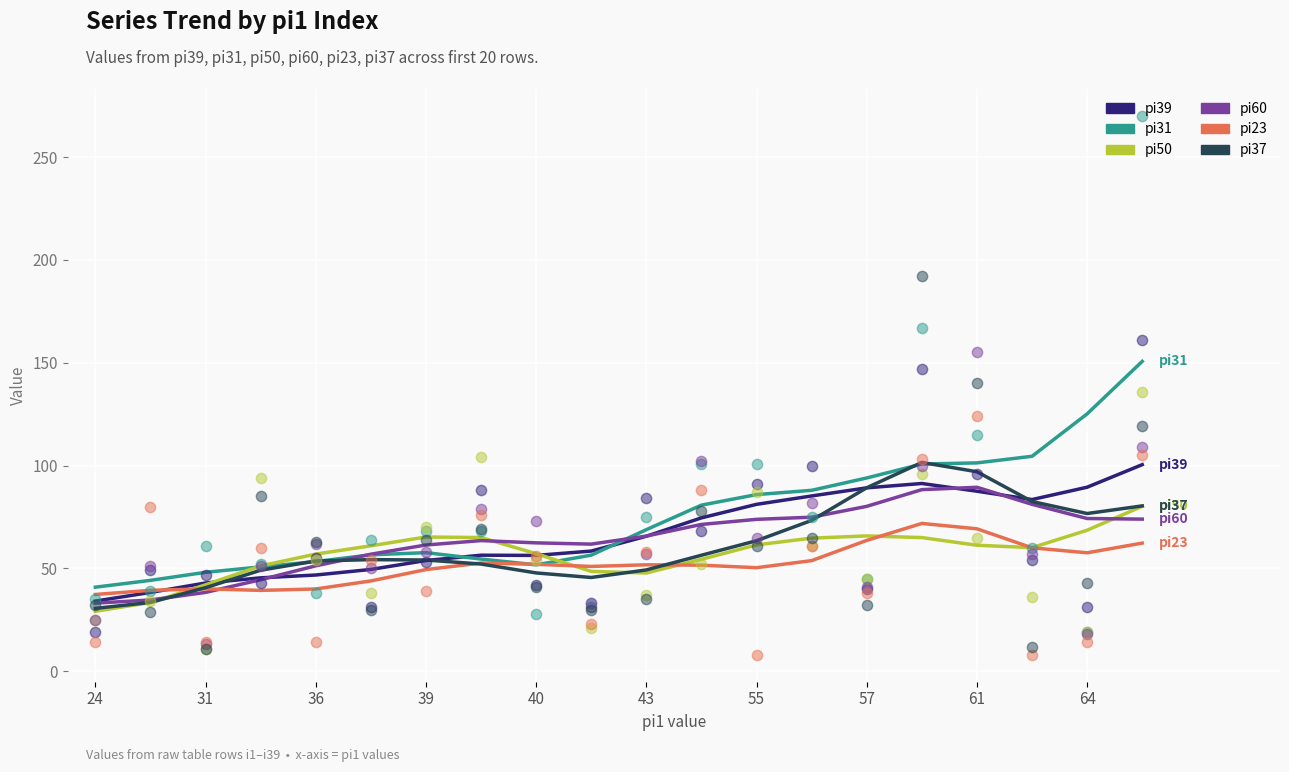

At how many categories does at least one series exceed 63?

12